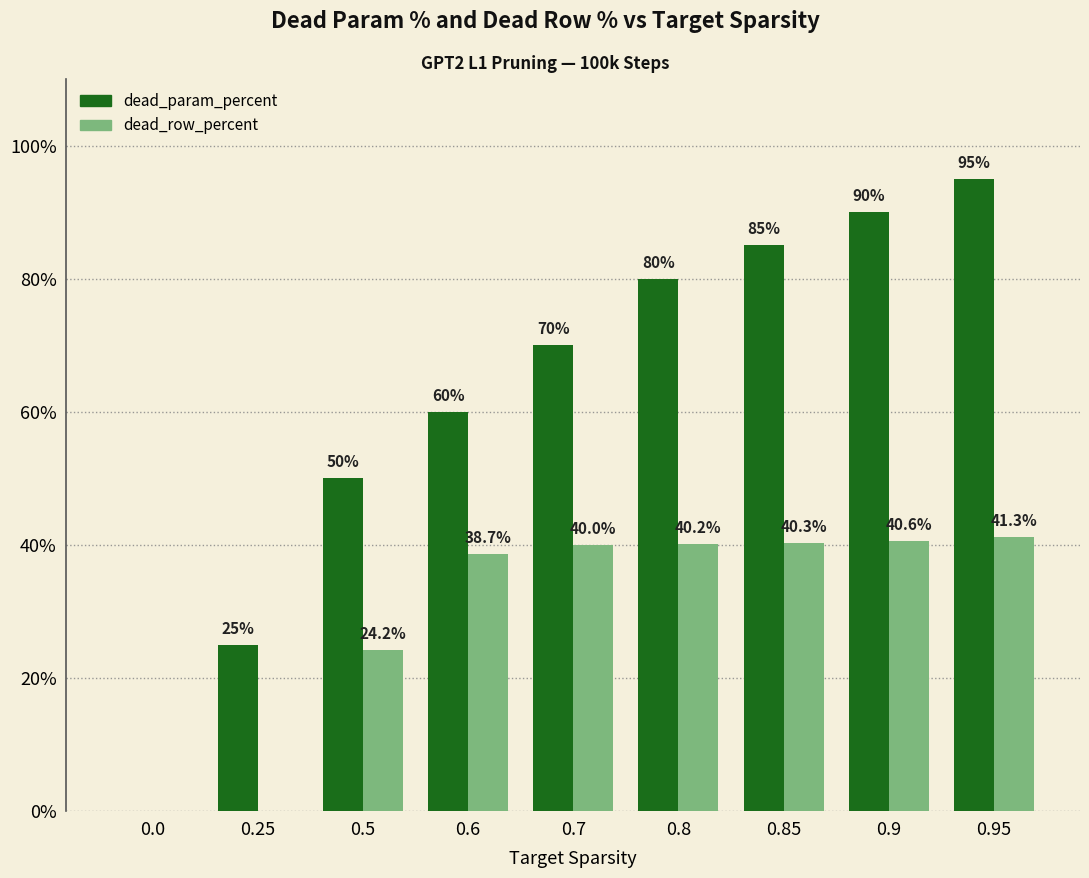

Is it true that dead_row_percent equals 40.2 at 0.8?

True